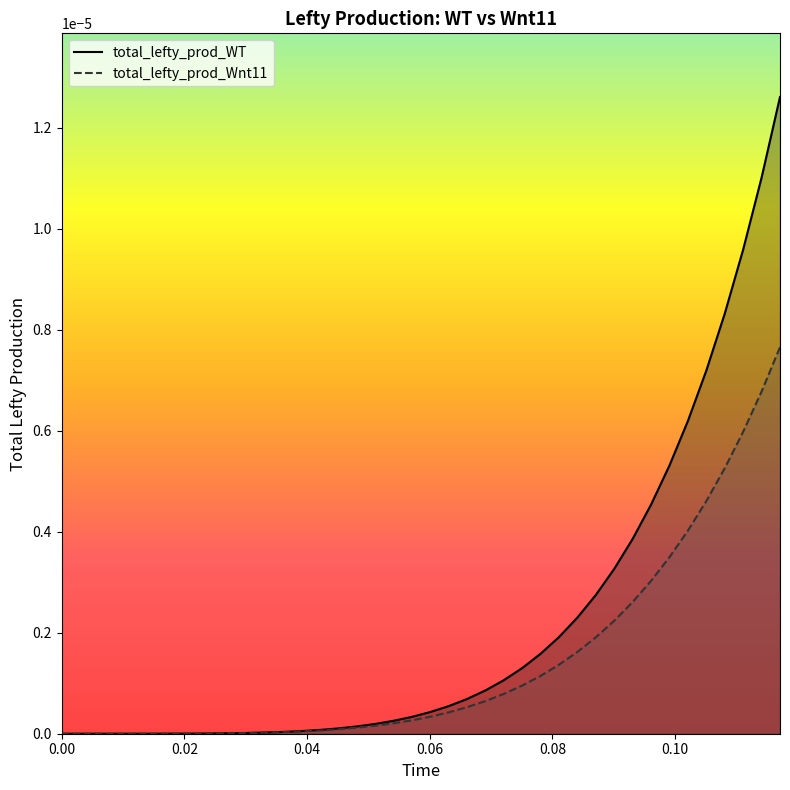

Does the chart display data point markers on the line(s)?

No